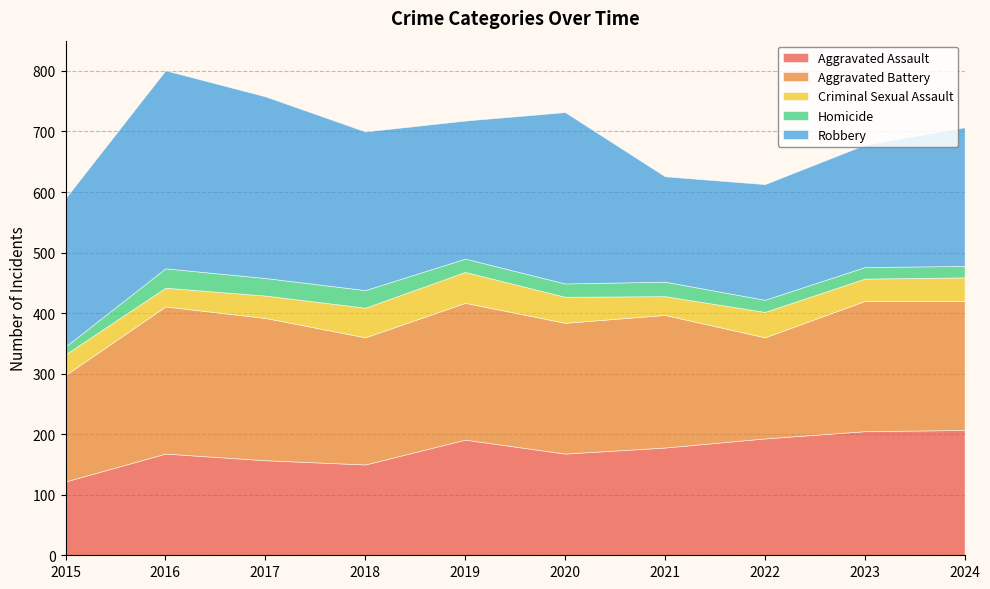

What is the value of the Robbery point at the 8th from the left?

191